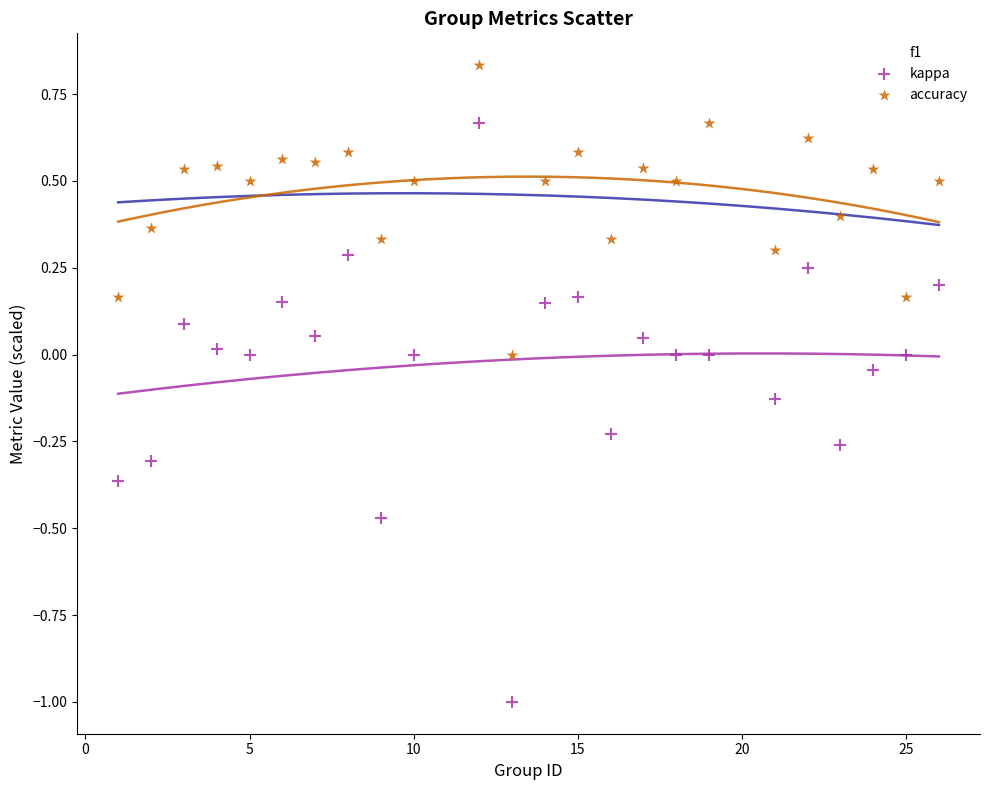

What are all the series names shown in the legend?

f1, kappa, accuracy